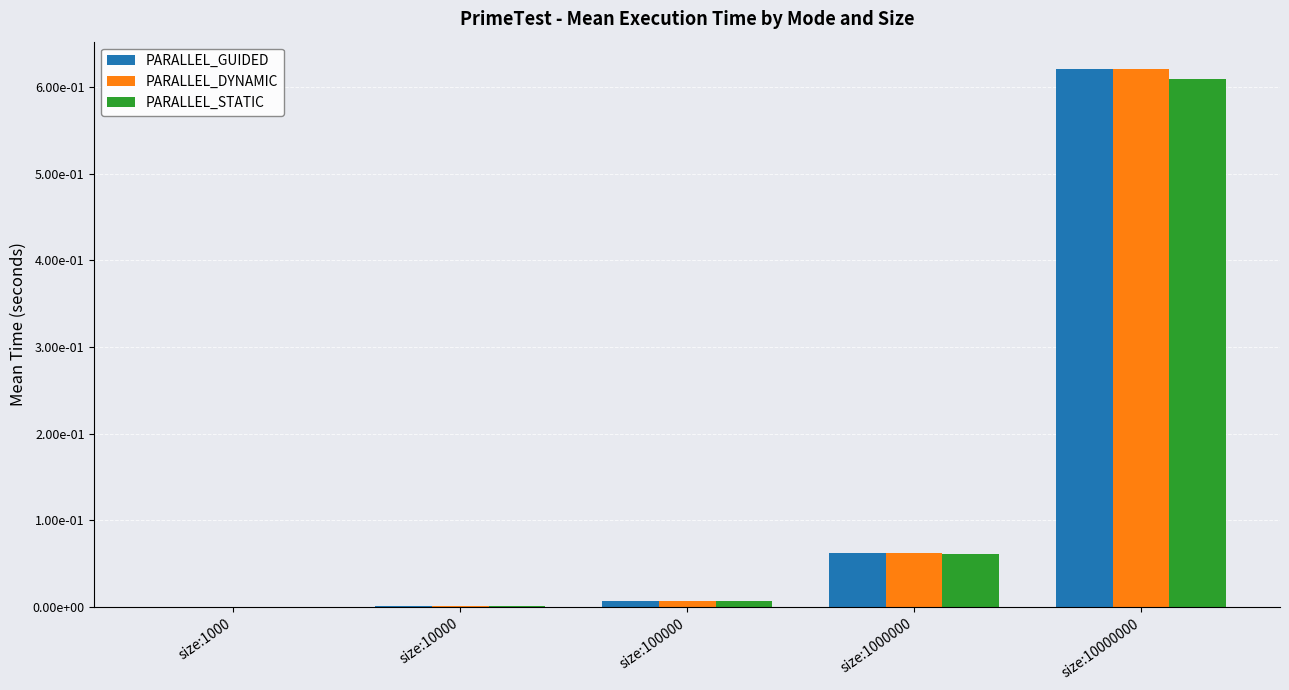

What are all the series names shown in the legend?

PARALLEL_GUIDED, PARALLEL_DYNAMIC, PARALLEL_STATIC